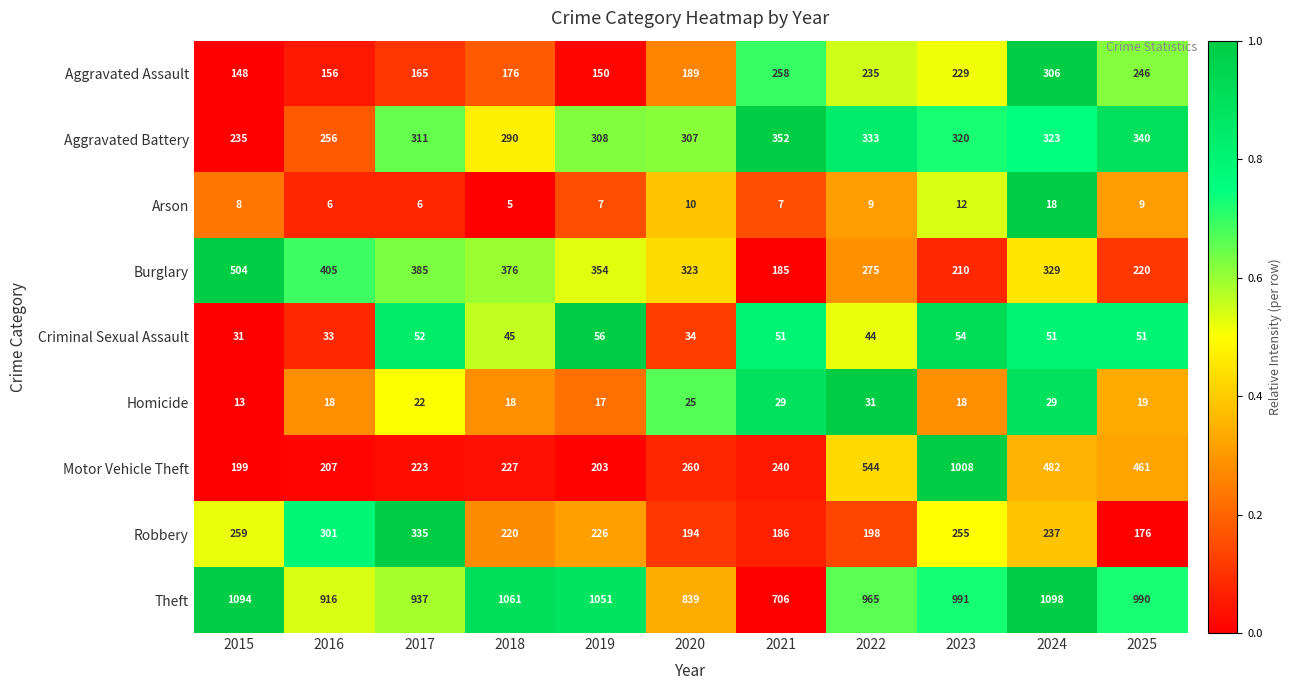

What is the difference between the highest and lowest values at 2021?

699